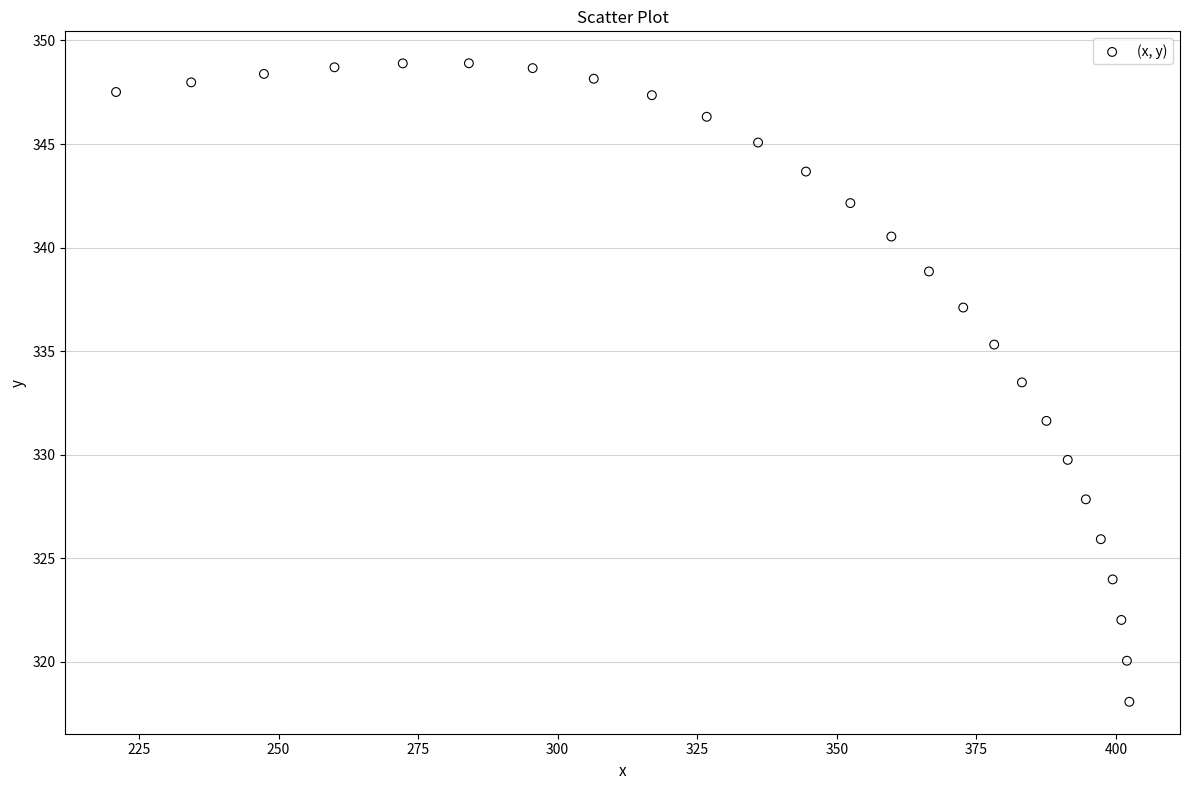

What Y value in the scatter plot is closest to 333?

333.5